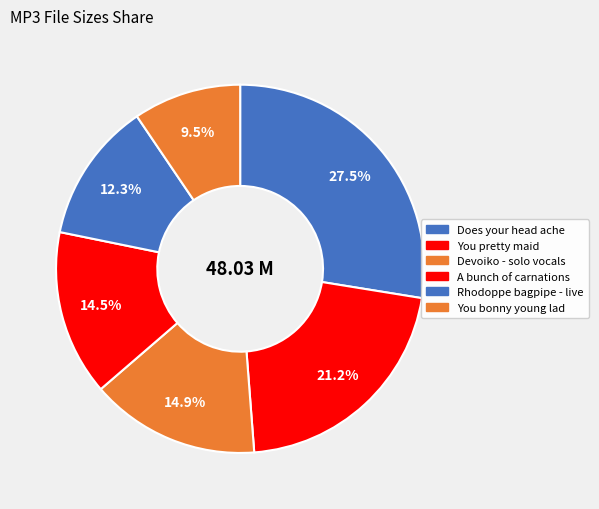

How many slices are in this pie chart?

6